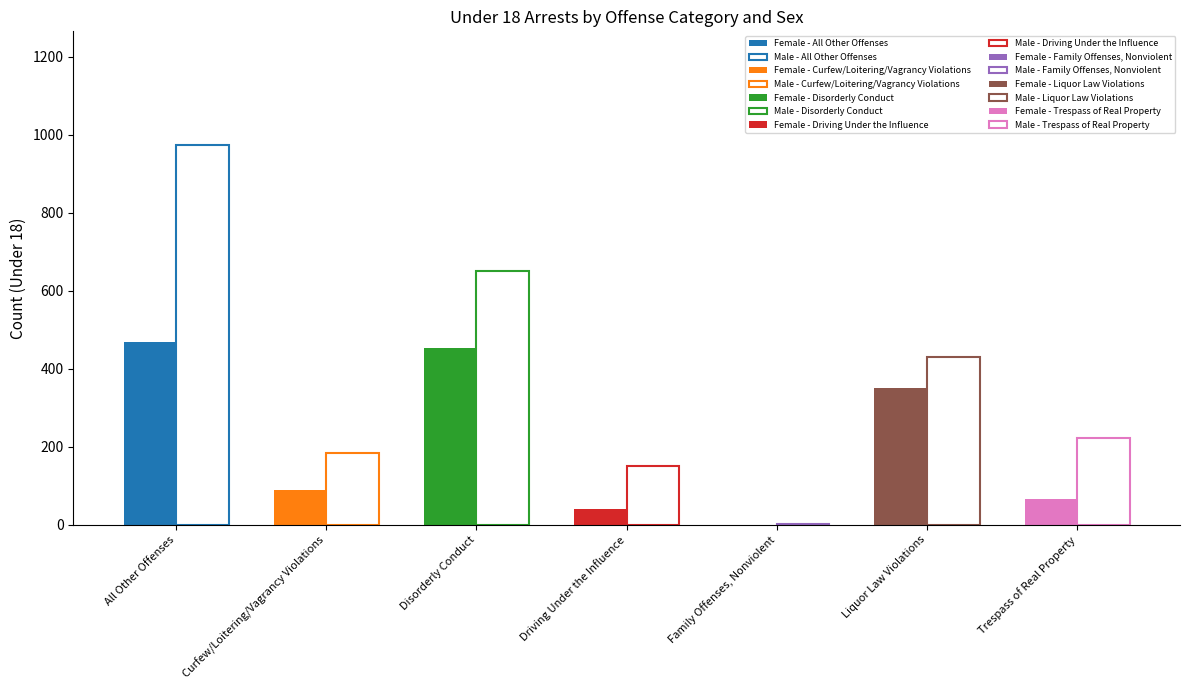

What is the approximate value of Male at Liquor Law Violations?

429